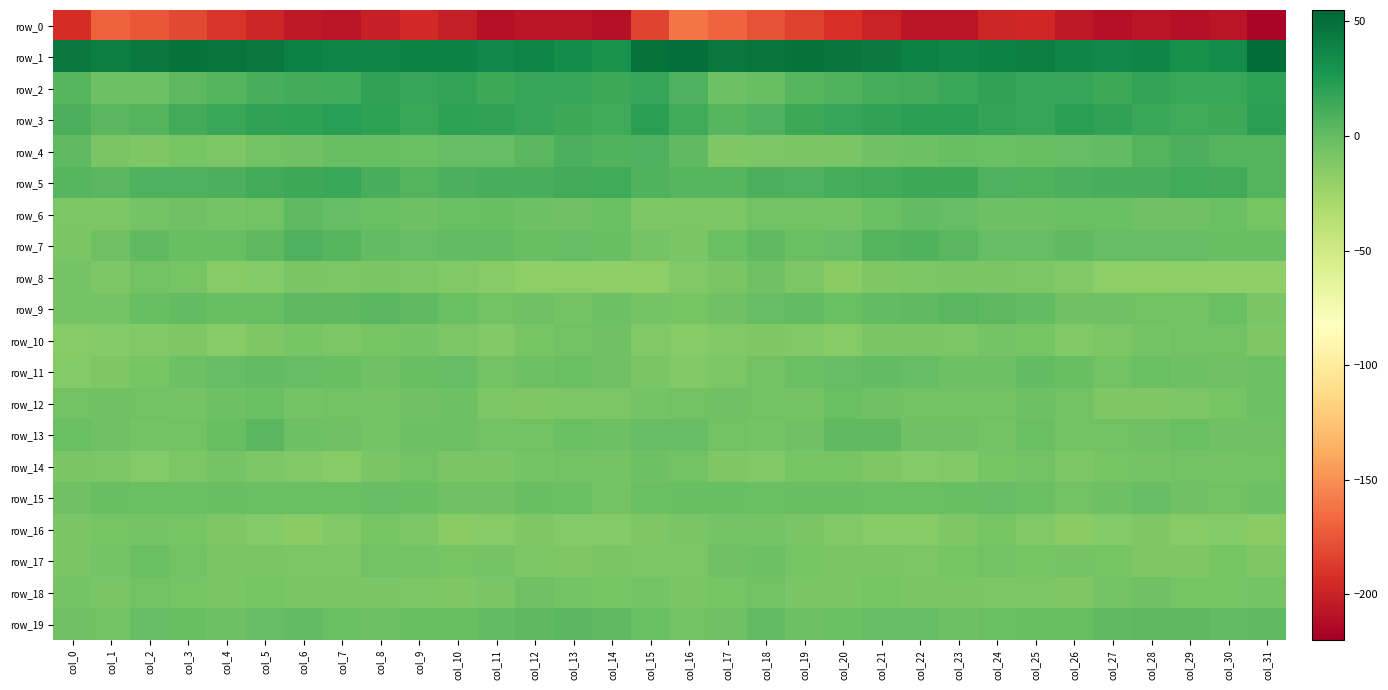

At which category is the sum across all series the highest?

col_21